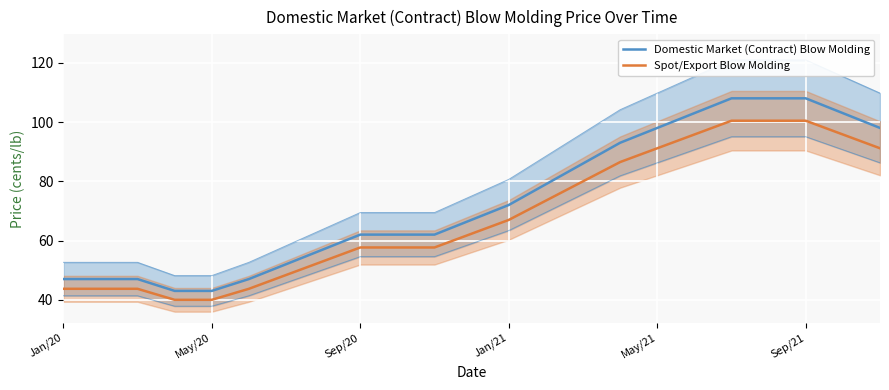

What is the difference between the Domestic Market (Contract) Blow Molding values at 15 and May/20?

46.0